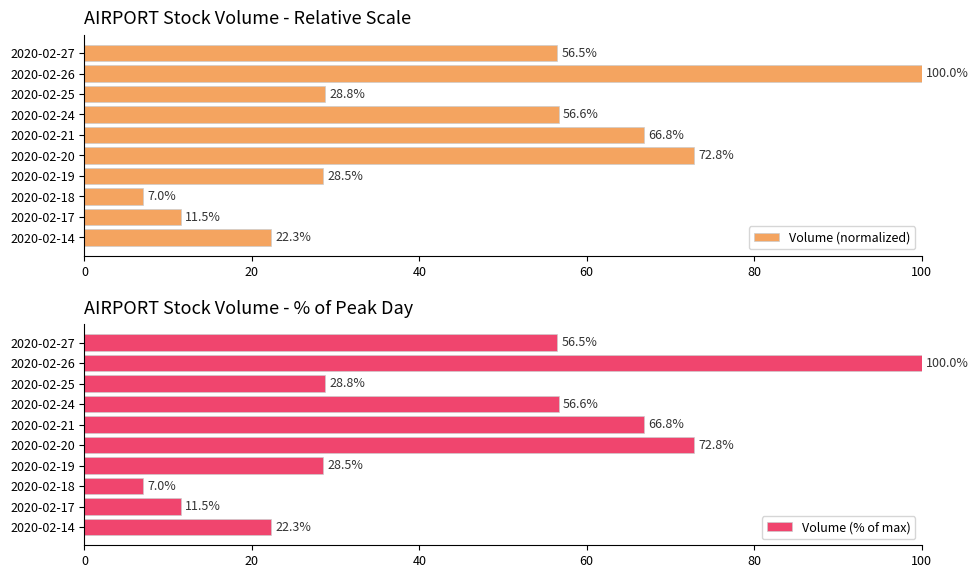

The value of Volume (normalized) at 2020-02-19 is 28.5. True or false?

True